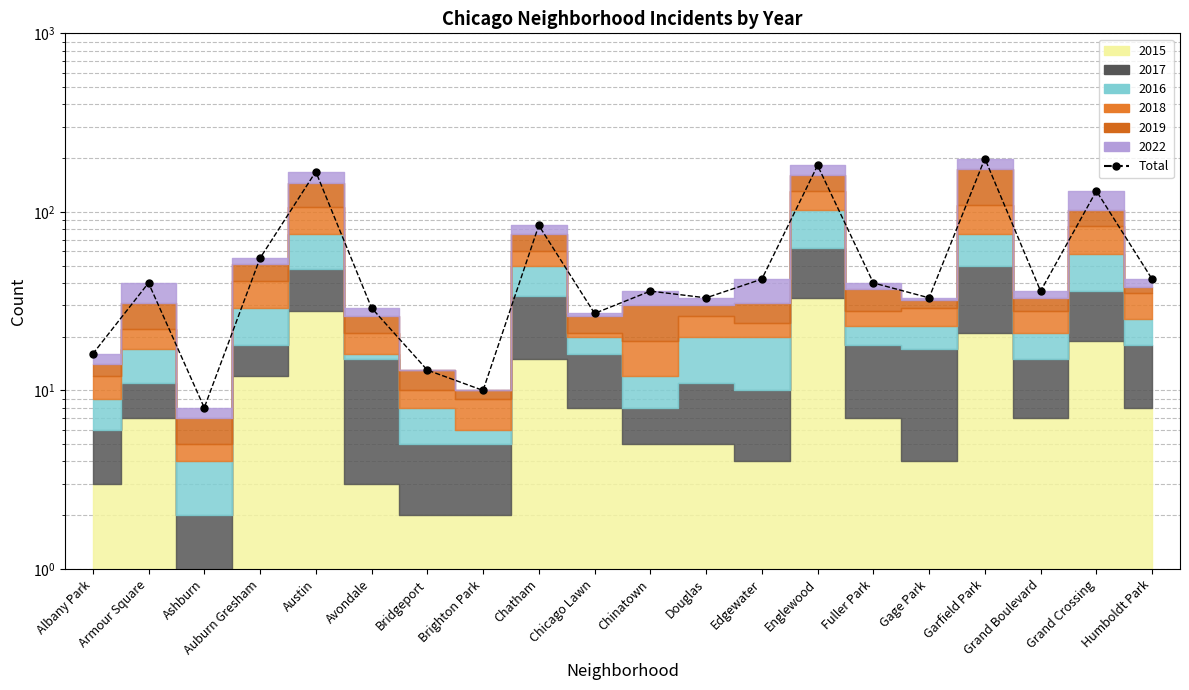

Rank the categories by value from highest to lowest.

Garfield Park, Englewood, Austin, Grand Crossing, Chatham, Auburn Gresham, Edgewater, Humboldt Park, Armour Square, Fuller Park, Chinatown, Grand Boulevard, Douglas, Gage Park, Avondale, Chicago Lawn, Albany Park, Bridgeport, Brighton Park, Ashburn